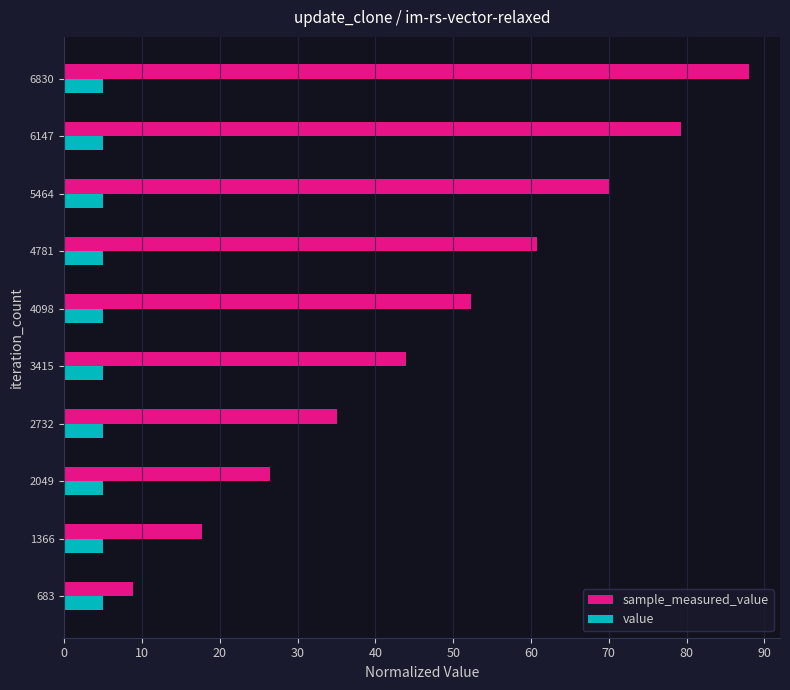

What are all the series names shown in the legend?

sample_measured_value, value